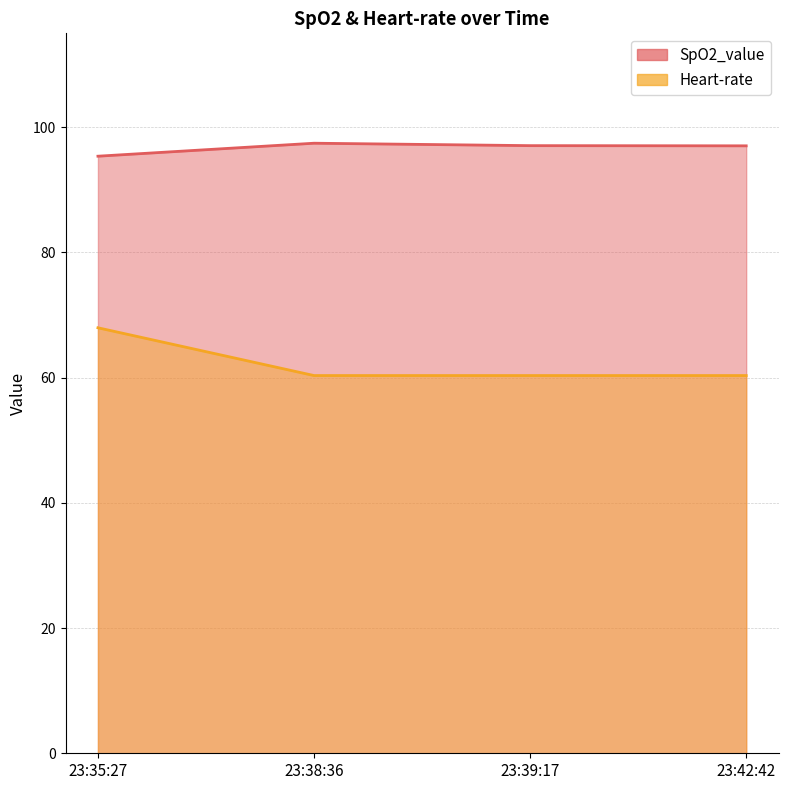

True or false: SpO2_value and Heart-rate cross at least once.

False